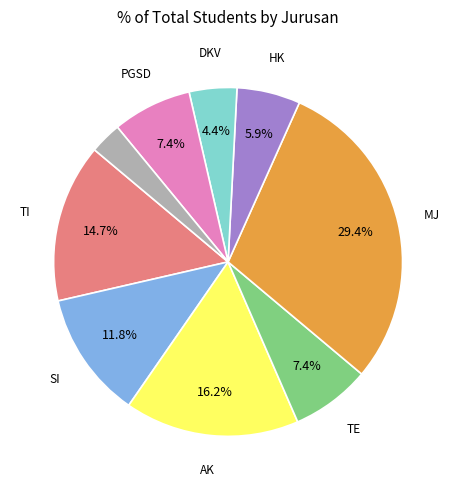

Is there any slice that represents more than half of the pie?

No